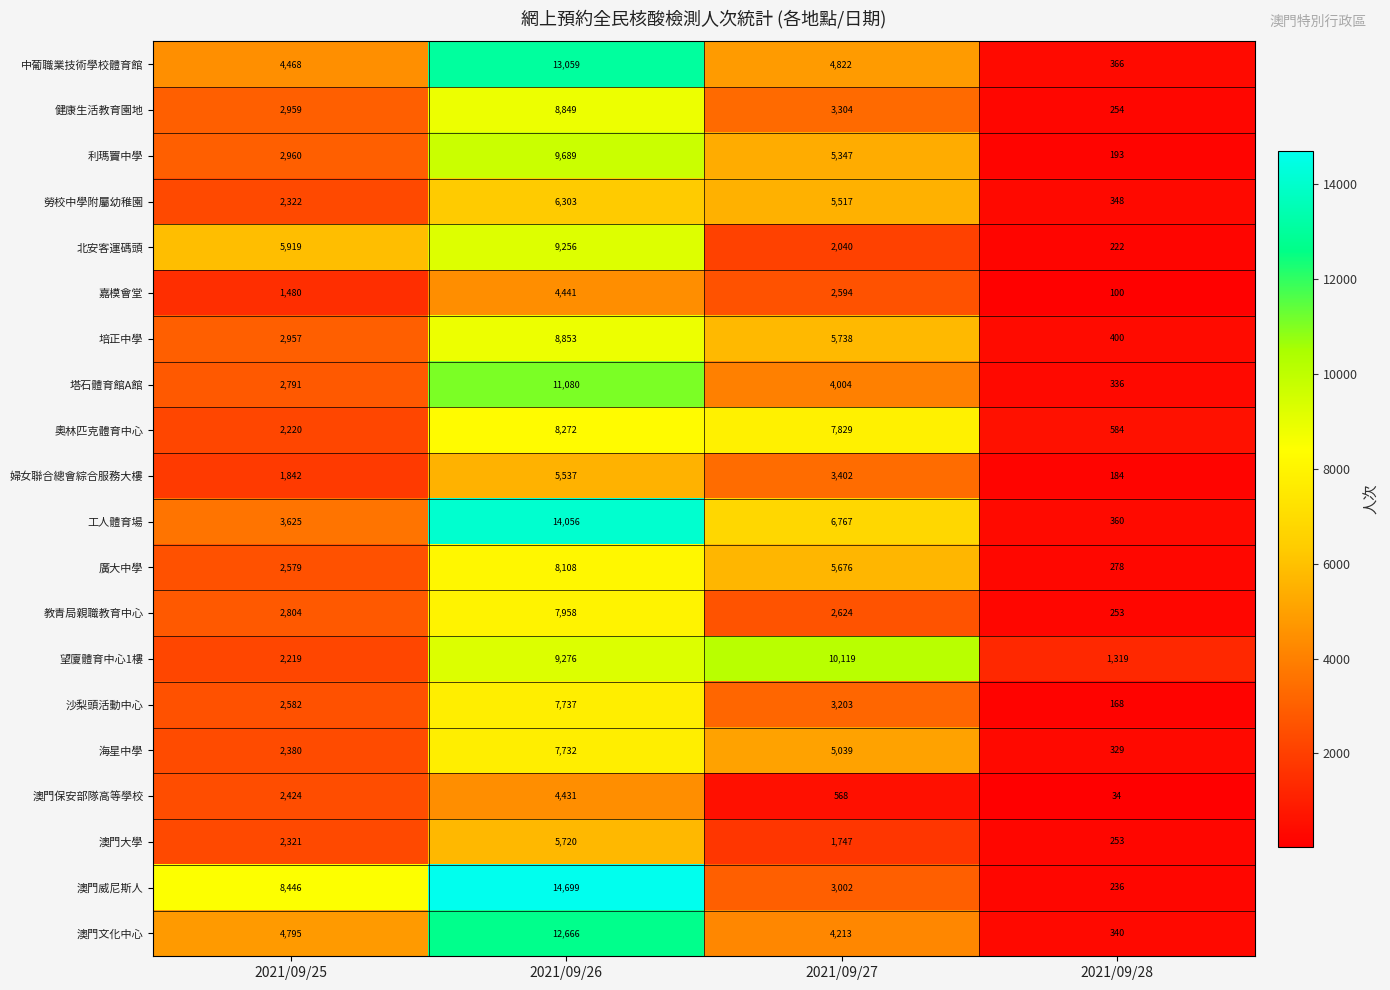

At which category does the chart reach its minimum across all series?

2021/09/28